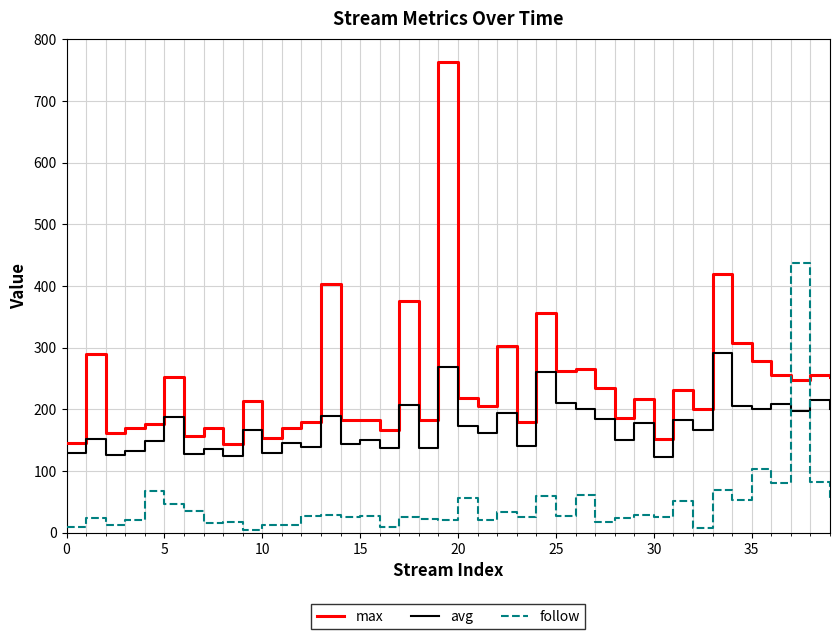

List the series in order of their peak value, lowest first.

avg, follow, max